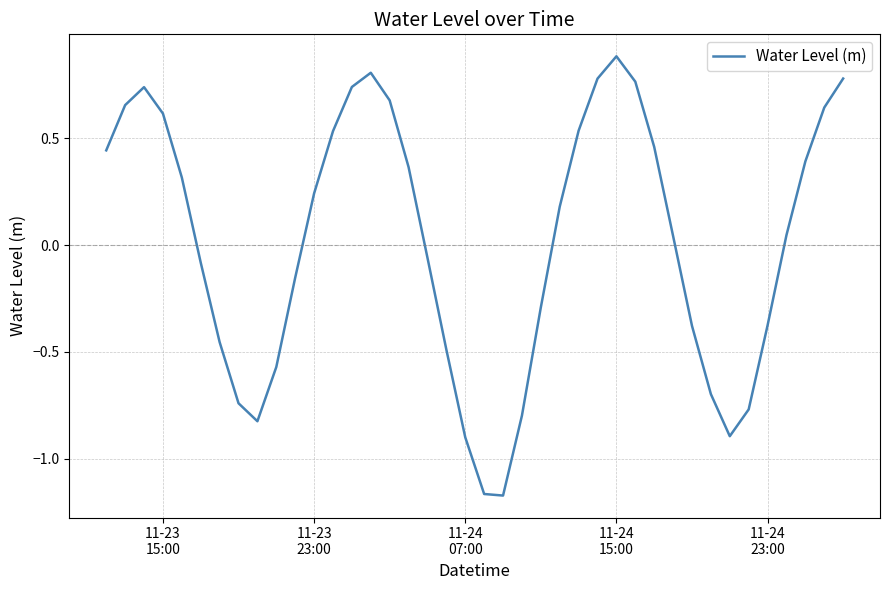

Does the chart display data point markers on the line(s)?

No